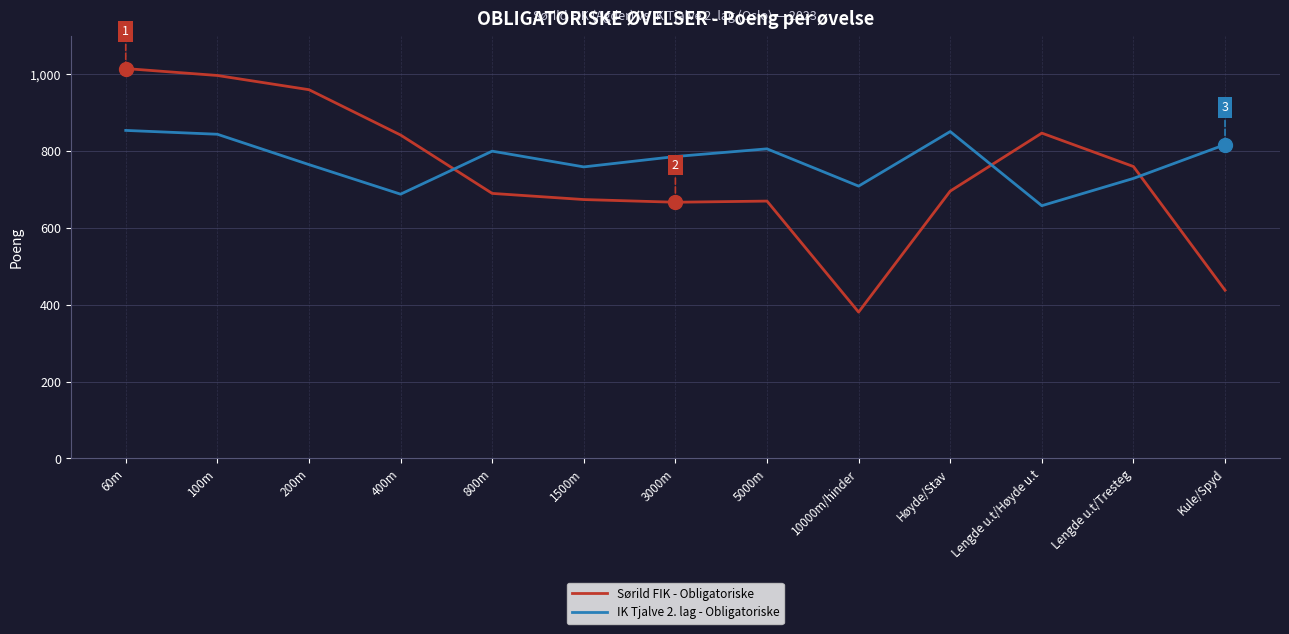

Which category has the lowest value across all series?

10000m/hinder